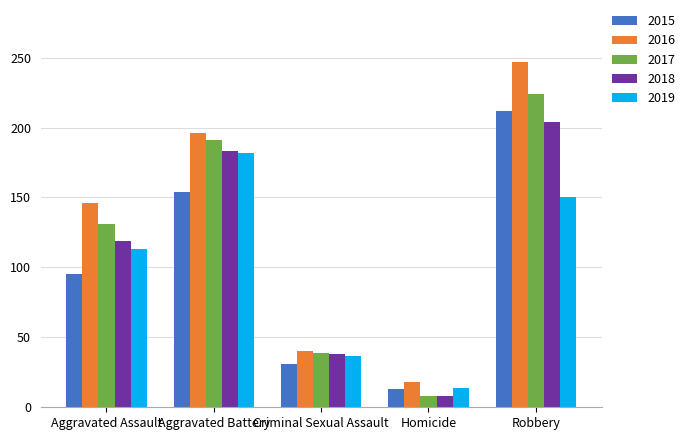

Where is 2019 nearest to the value 98?

Aggravated Assault